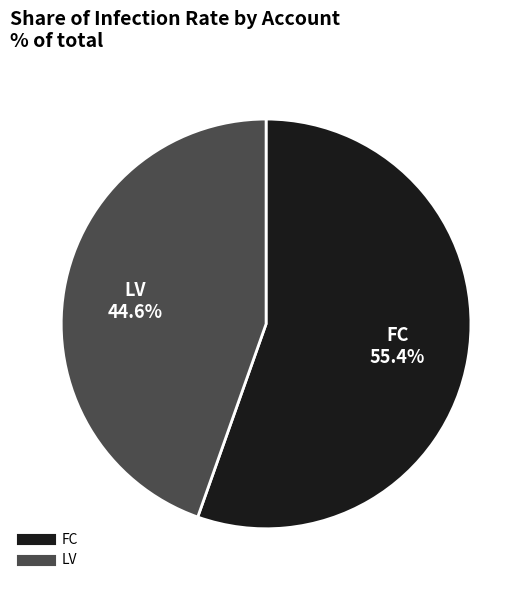

Between LV and FC, which is larger?

FC